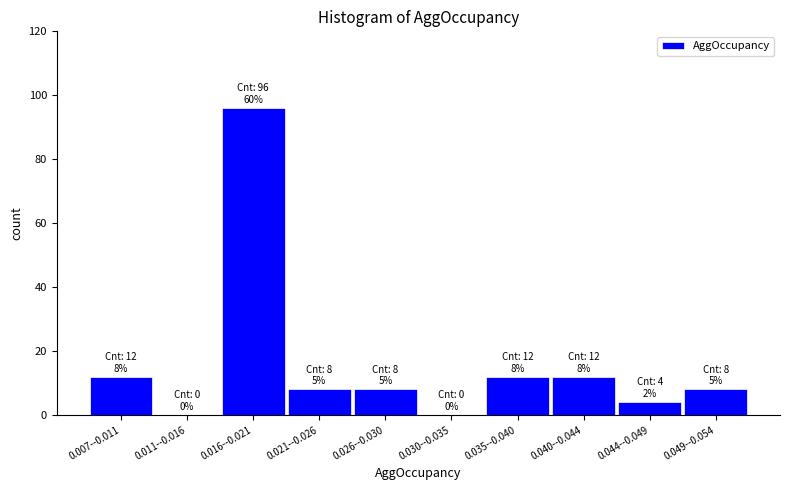

Reading left to right, extract all data points from this chart.

0.007--0.011=12	0.011--0.016=0	0.016--0.021=96	0.021--0.026=8	0.026--0.030=8	0.030--0.035=0	0.035--0.040=12	0.040--0.044=12	0.044--0.049=4	0.049--0.054=8